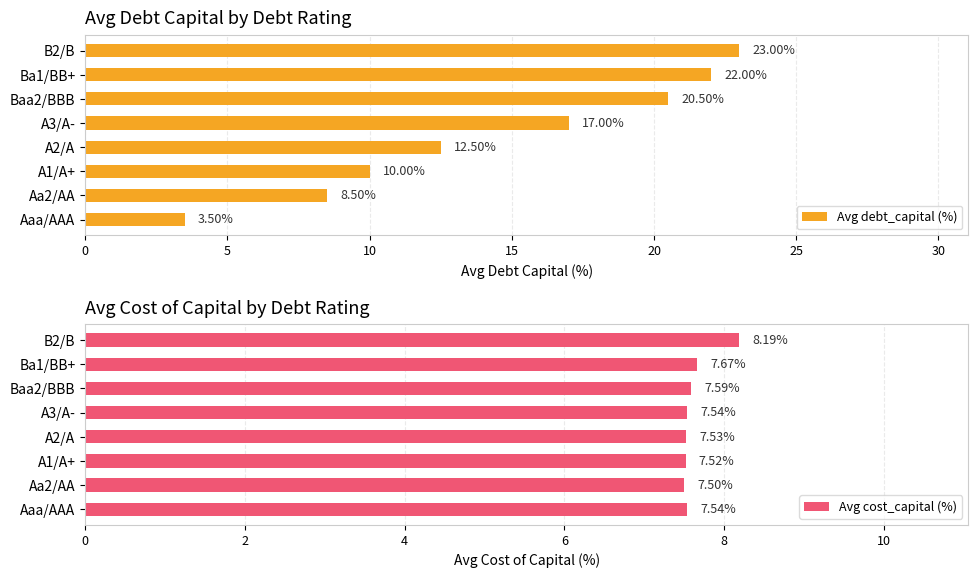

Is it true that Avg cost_capital (%) equals 7.5 at A2/A?

True